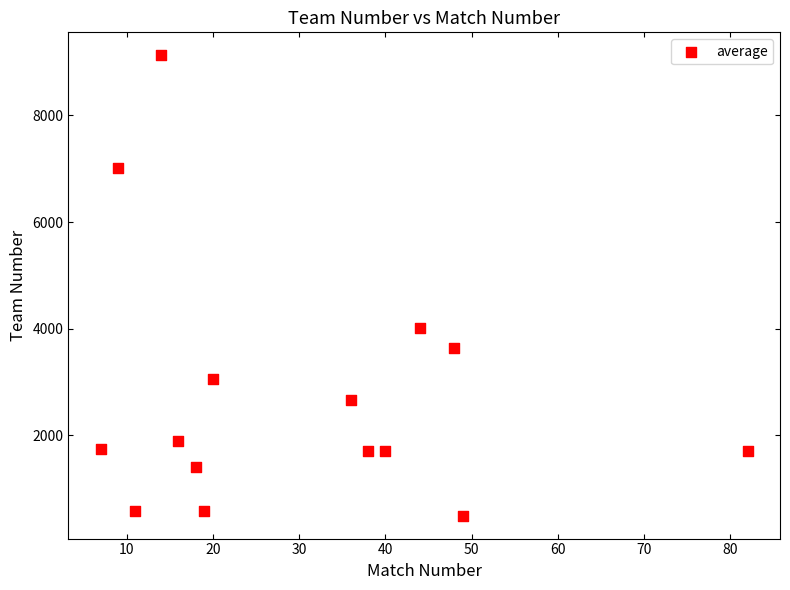

What is the range of X values (max minus min)?

75